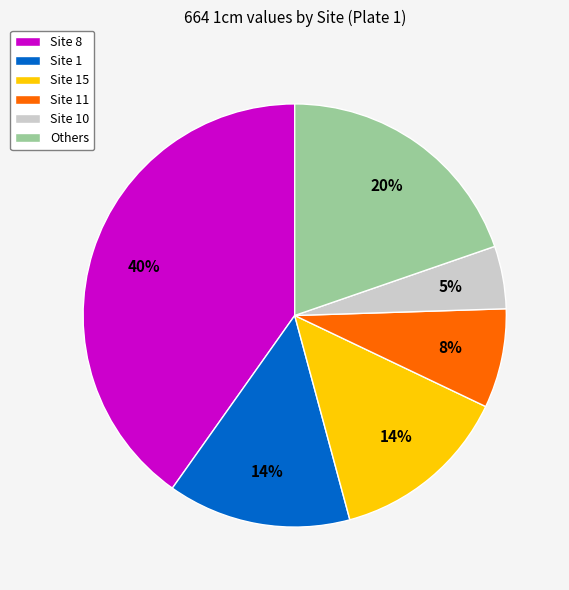

Which has a higher value, Others or Site 11?

Others